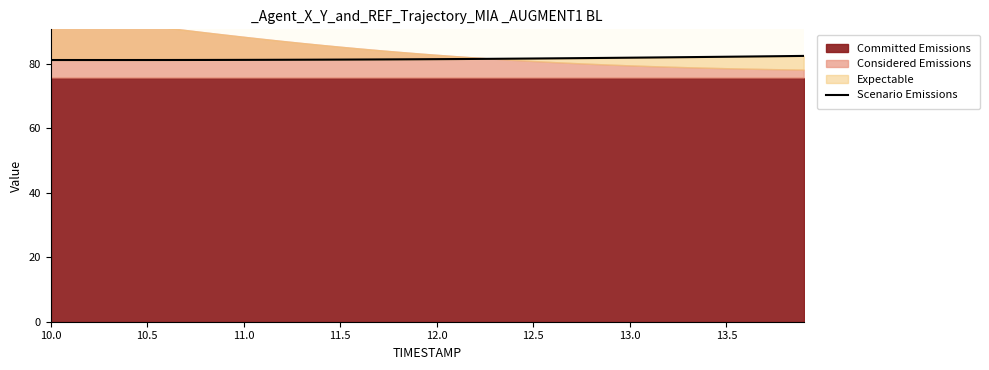

What is the sum of all values?

3259.2